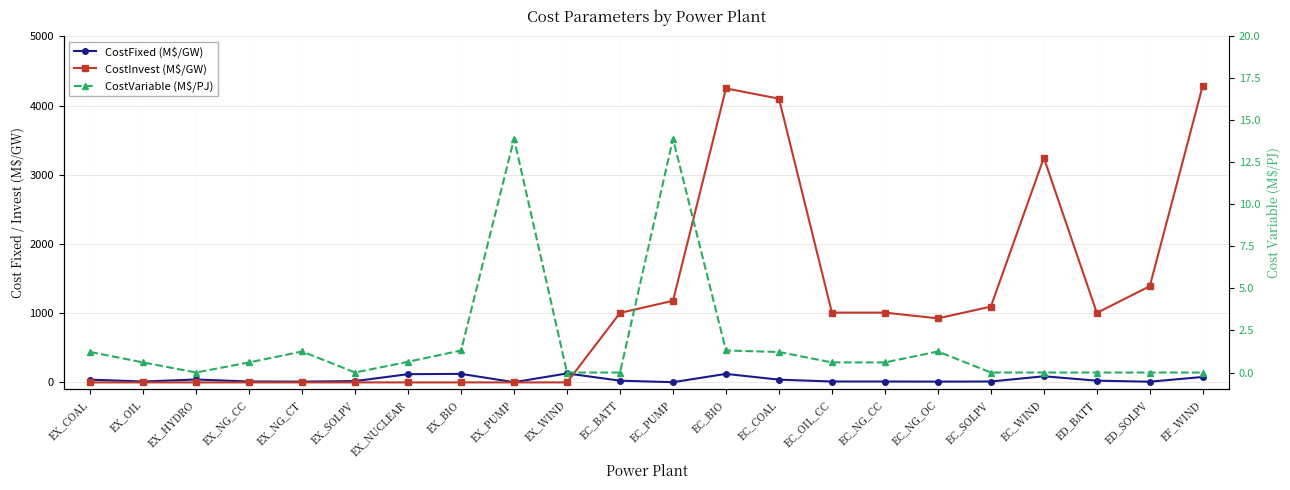

The value of CostVariable (M$/PJ) at EX_SOLPV is 0.0. True or false?

True